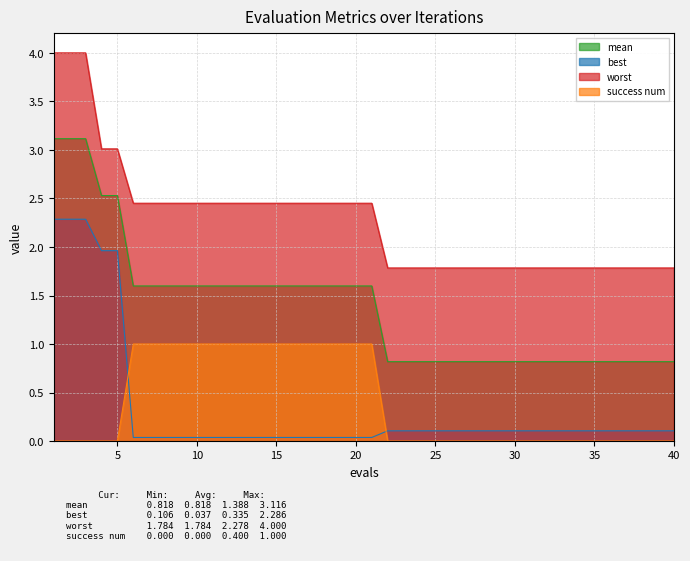

True or false: success num has more than 2 interior local peaks.

False